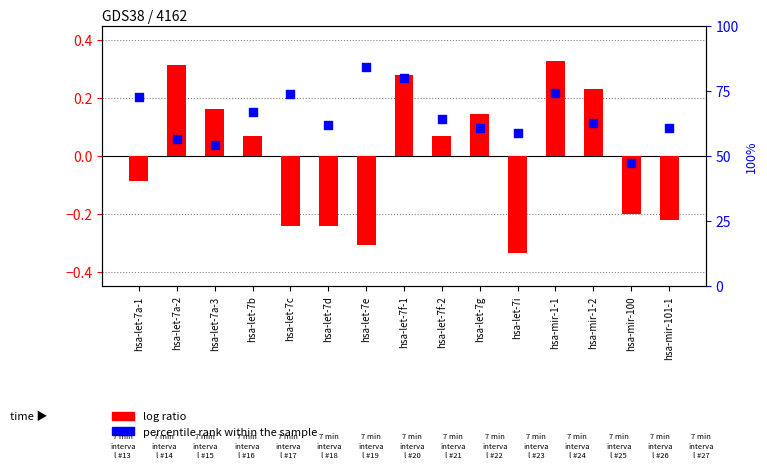

Which series reaches the minimum Y coordinate?

log ratio